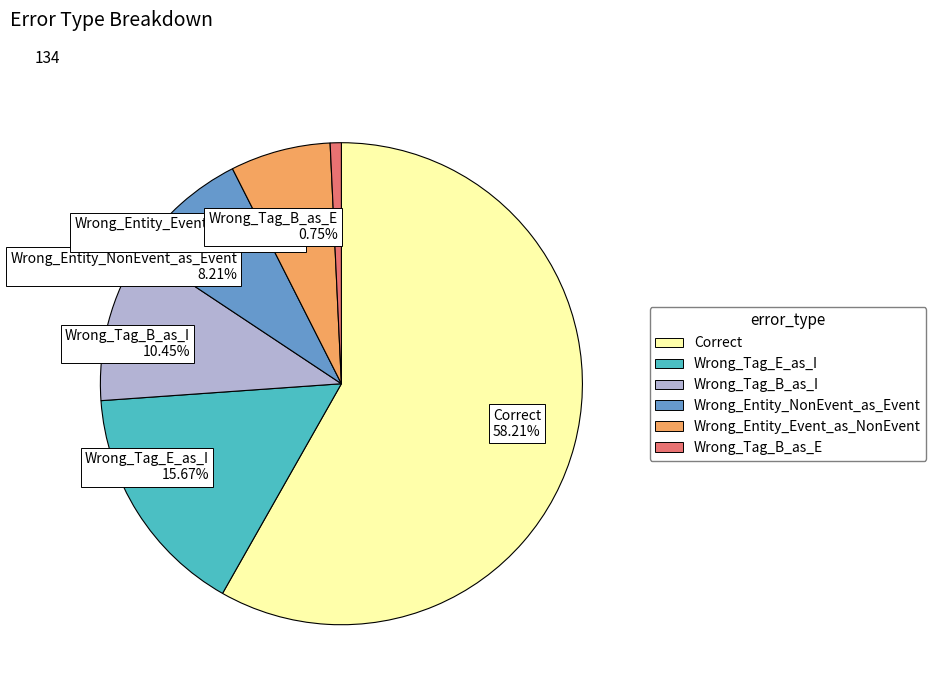

Is the sum of Correct and Wrong_Tag_E_as_I greater than half?

Yes